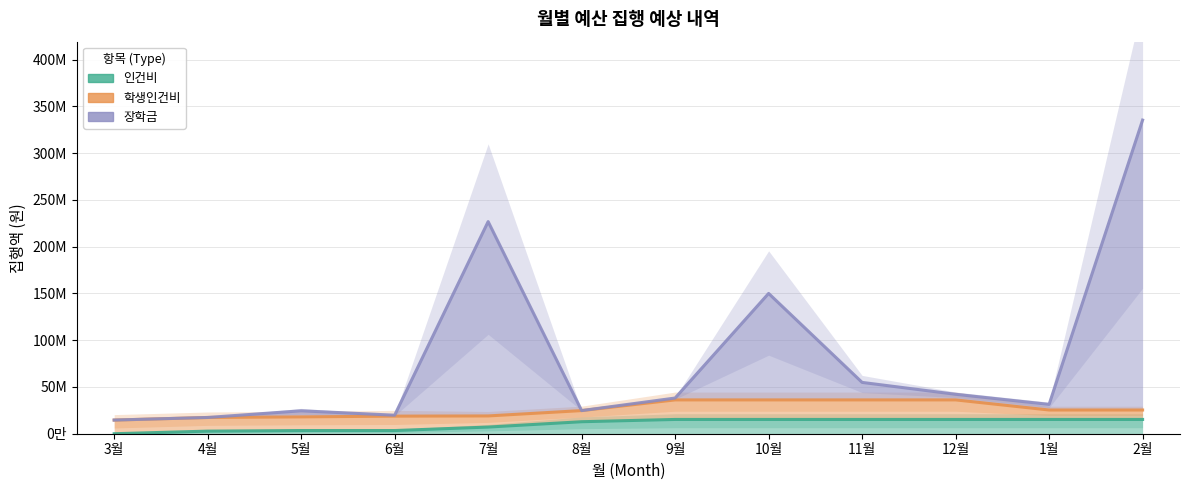

Reading left to right, transcribe all the data shown in this chart.

인건비: 0.0	2781628.0	3405260.0	3405260.0	7119884.9	12836221.9	15265083.9	15265083.9	15265083.9	15265083.9	15265083.9	15265083.9
학생인건비: 14600000.0	17381628.0	18005260.0	18805260.0	19019884.9	24736221.9	36165083.9	36165083.9	36165083.9	36165083.9	25365083.9	25365083.9
장학금: 14600000.0	17381628.0	24505260.0	19805260.0	226819884.9	24736221.9	38165083.9	150003083.9	54865083.9	42165083.9	31365083.9	335365083.9